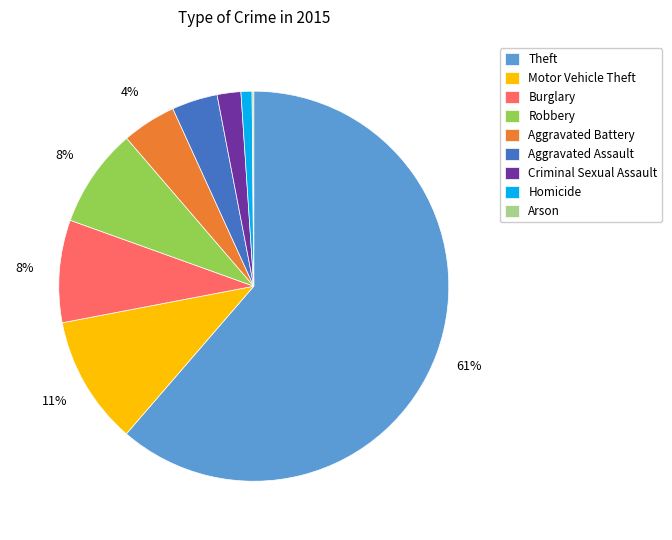

Which slice represents more than half of the pie?

Theft